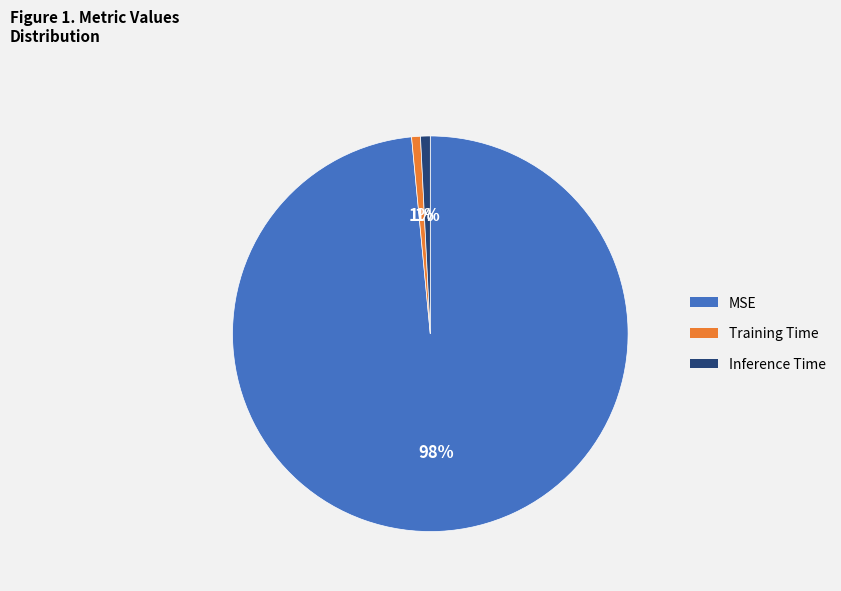

To the nearest percent, what percentage of the pie is Inference Time?

1%